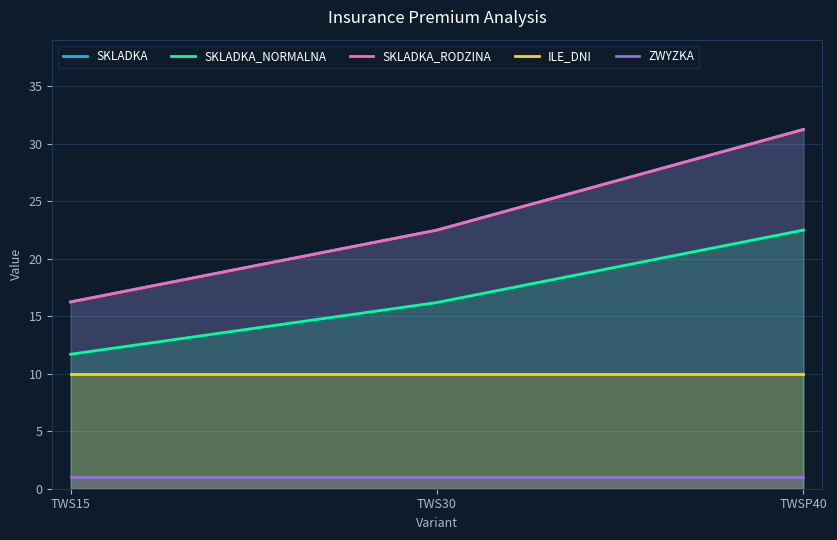

True or false: SKLADKA_RODZINA has a value of 31.2 at TWSP40.

True